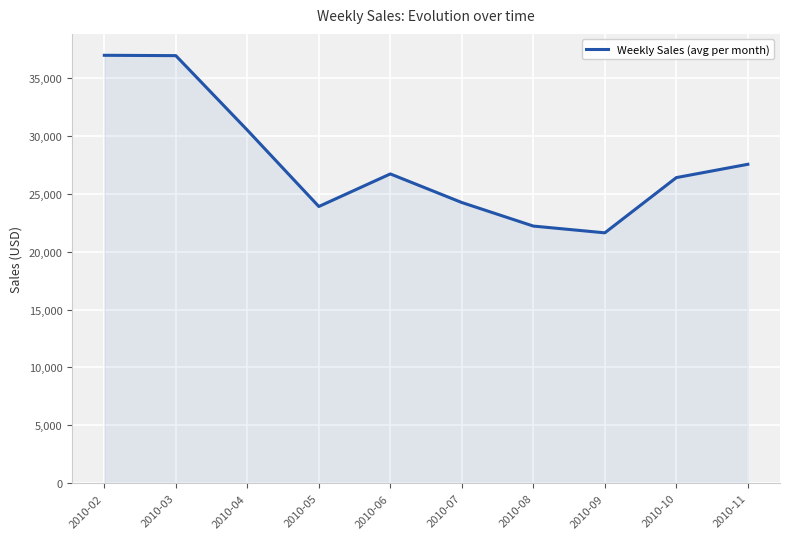

What is the approximate value at 2010-04?

30487.0